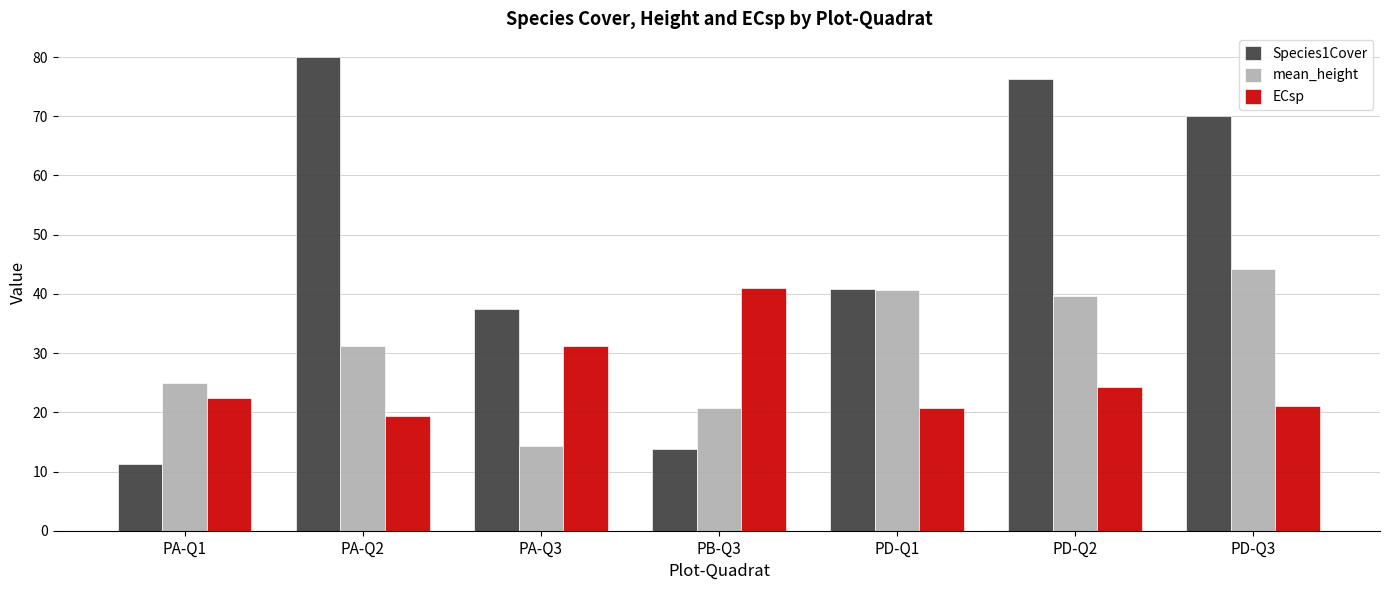

What is the sum of the ECsp values at PD-Q1 and PA-Q3?

52.0